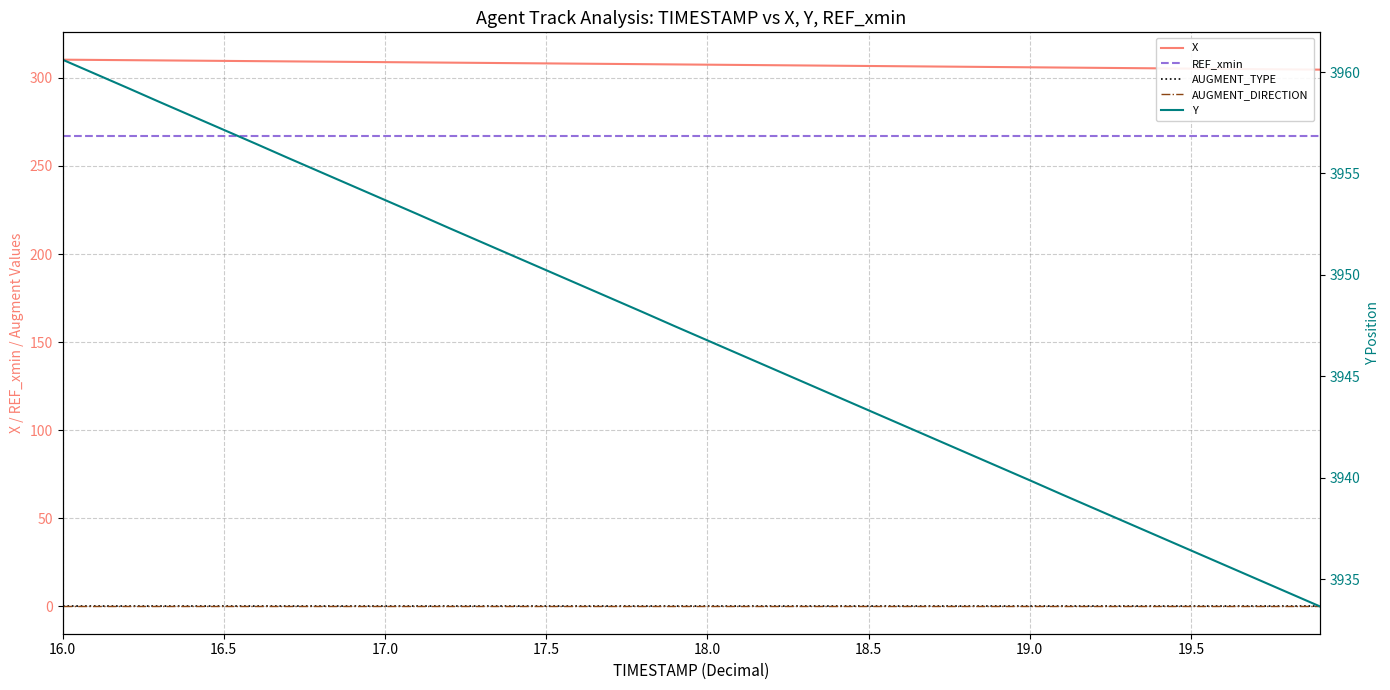

Is it true that X equals 127.0 at 16.5?

False